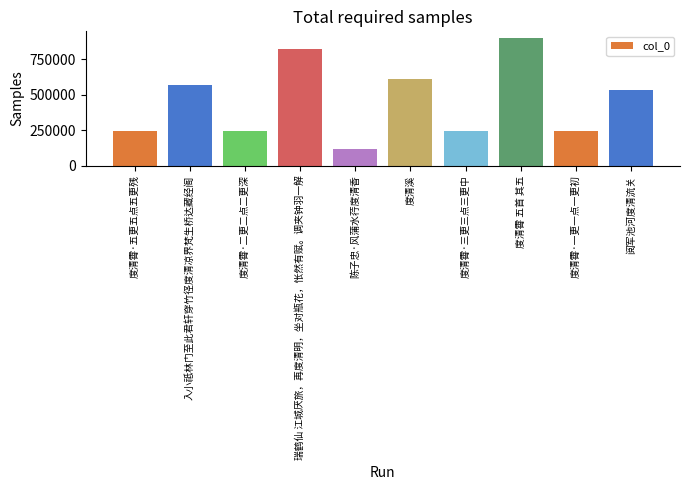

What is the ratio of the value at 度清霄·五更五点五更残 to the value at 度清霄·一更一点一更初?

1.0